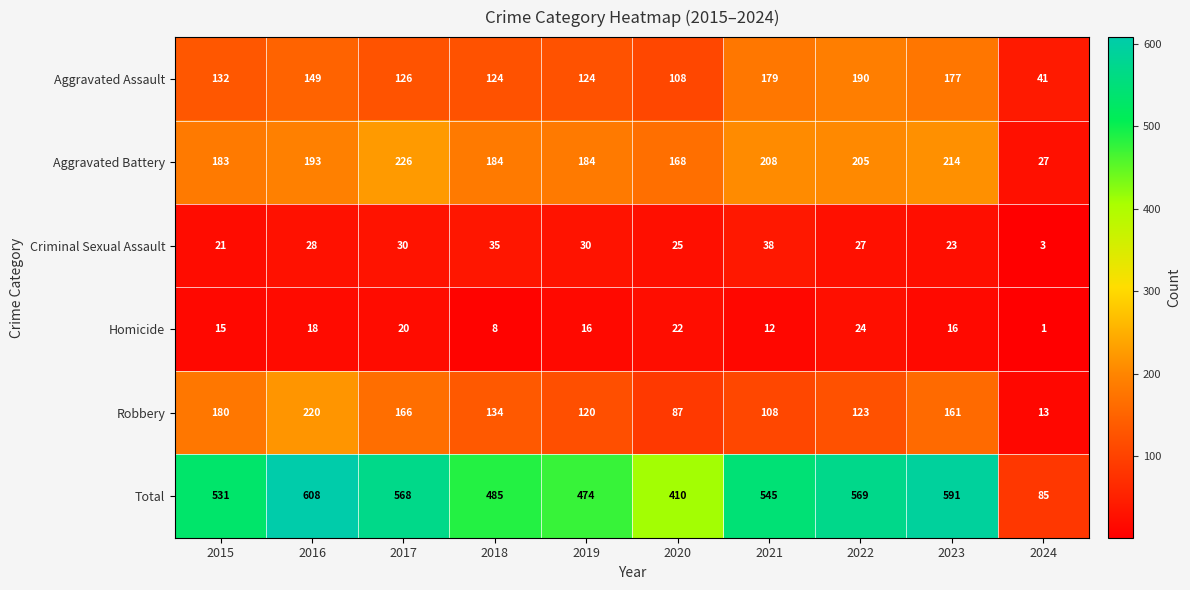

What is the minimum value shown in the chart?

1